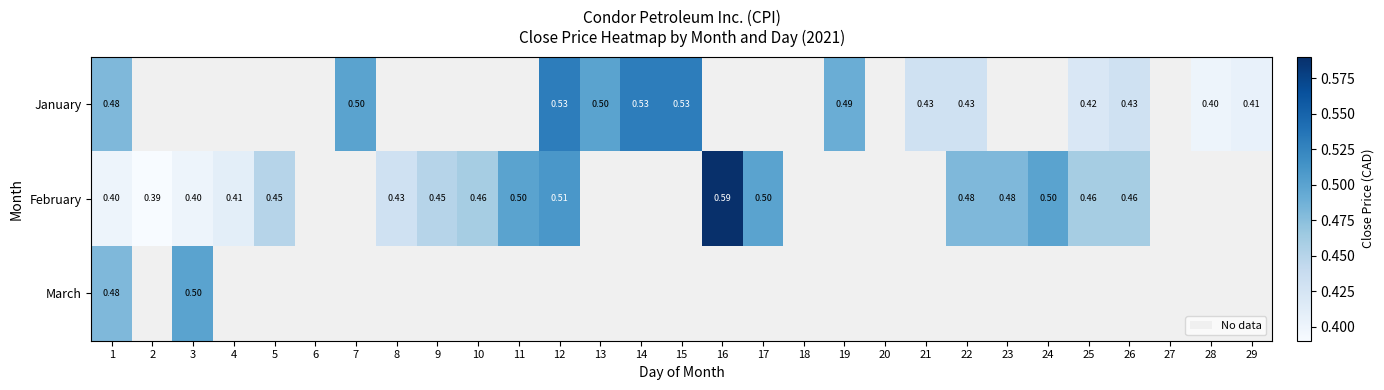

Is the value of February at 2 greater than the value of January at 26?

No